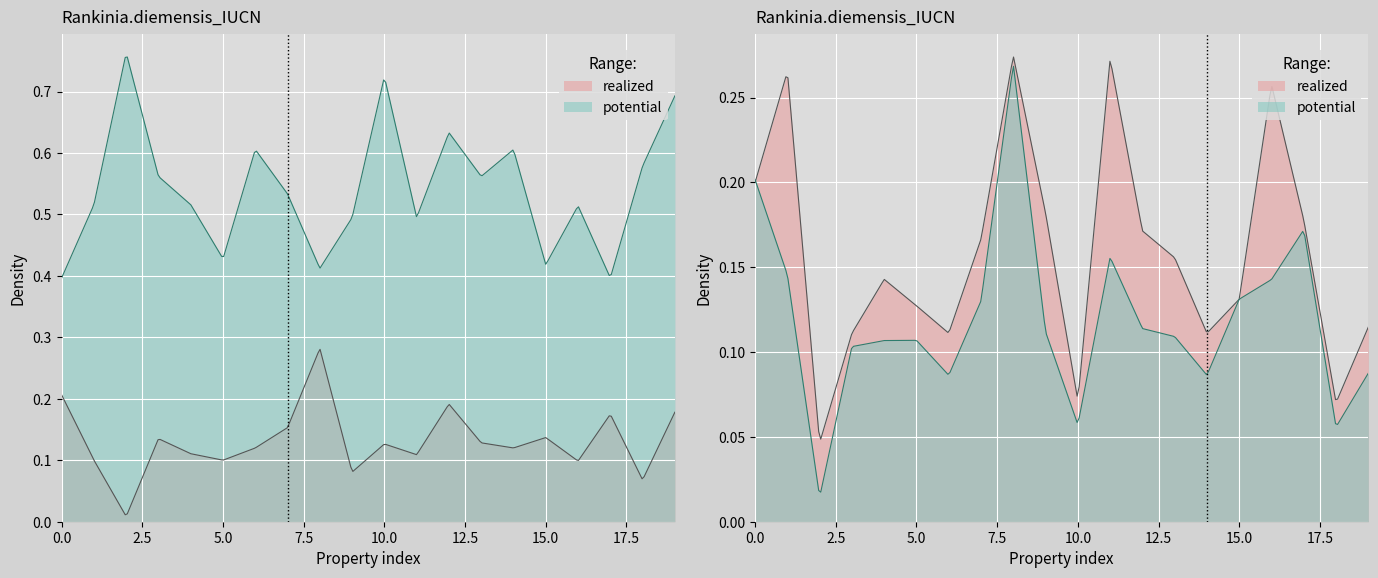

Reading right to left, transcribe all the data shown in this chart.

p: 0.2	0.1	0.2	0.1	0.1	0.1	0.1	0.2	0.1	0.1	0.1	0.3	0.2	0.1	0.1	0.1	0.1	0.0	0.1	0.2
f1_weighted: 0.1	0.1	0.2	0.1	0.1	0.1	0.1	0.1	0.2	0.1	0.1	0.3	0.1	0.1	0.1	0.1	0.1	0.0	0.1	0.2
r: 0.1	0.1	0.2	0.3	0.1	0.1	0.2	0.2	0.3	0.1	0.2	0.3	0.2	0.1	0.1	0.1	0.1	0.0	0.3	0.2
f1_majority: 0.7	0.6	0.4	0.5	0.4	0.6	0.6	0.6	0.5	0.7	0.5	0.4	0.5	0.6	0.4	0.5	0.6	0.8	0.5	0.4